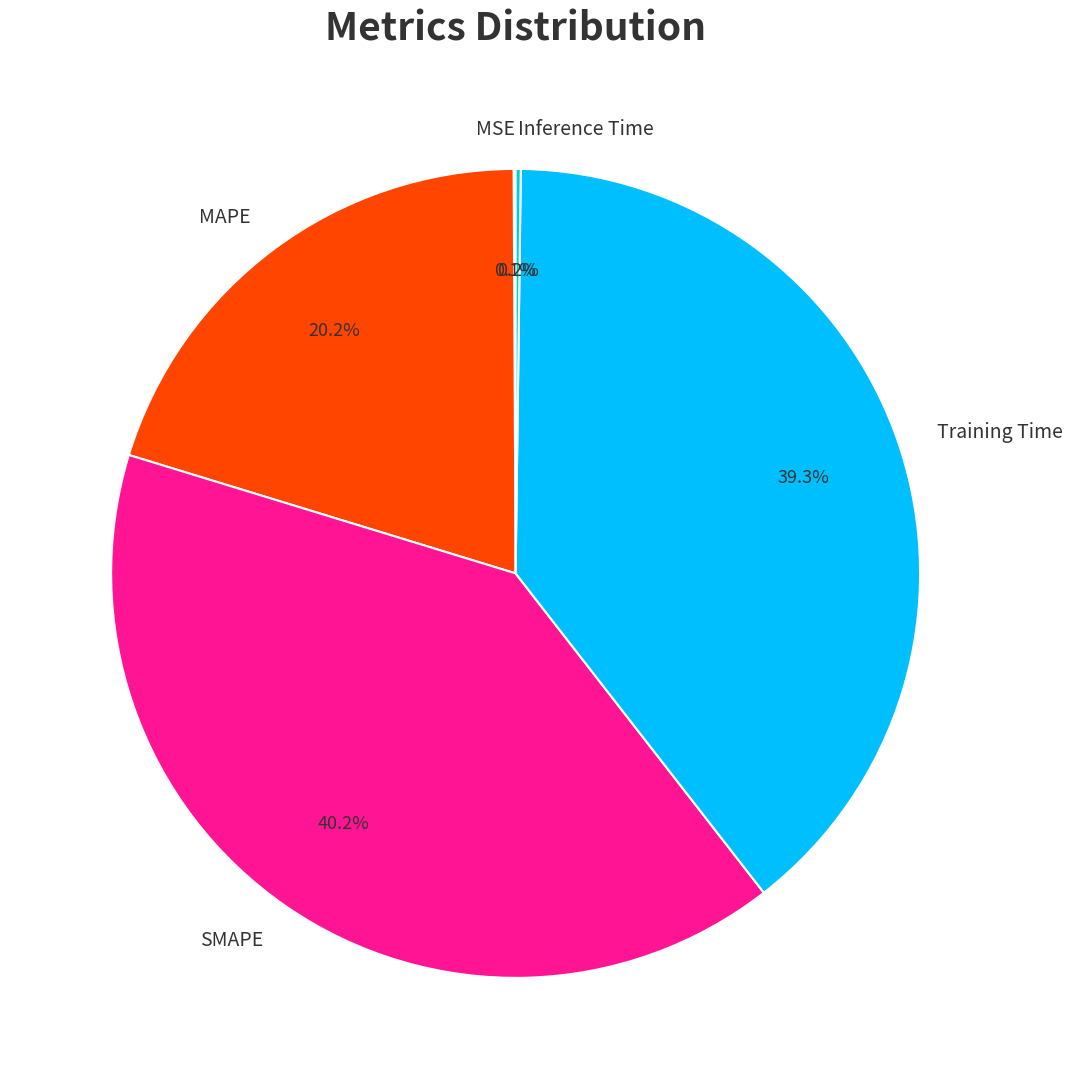

Is there any slice that represents more than half of the pie?

No